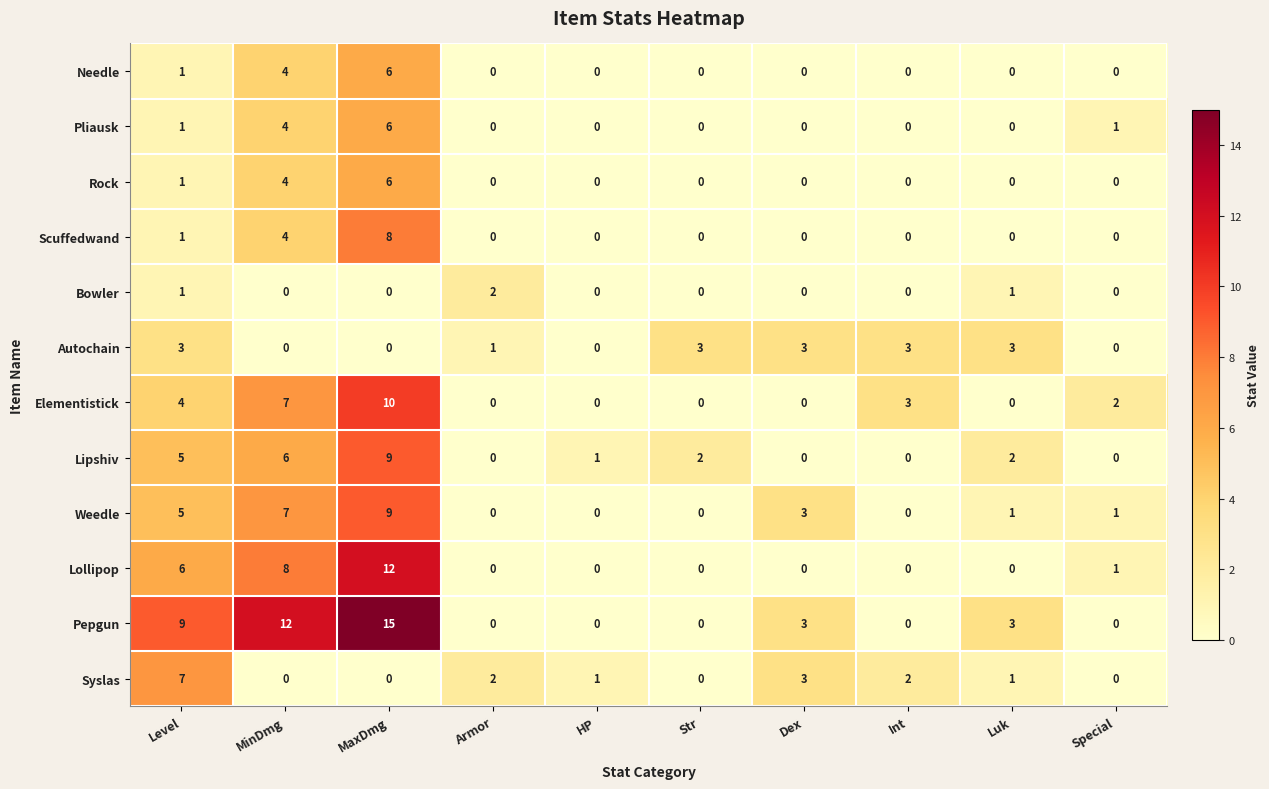

What is the average value of the Lollipop series?

3